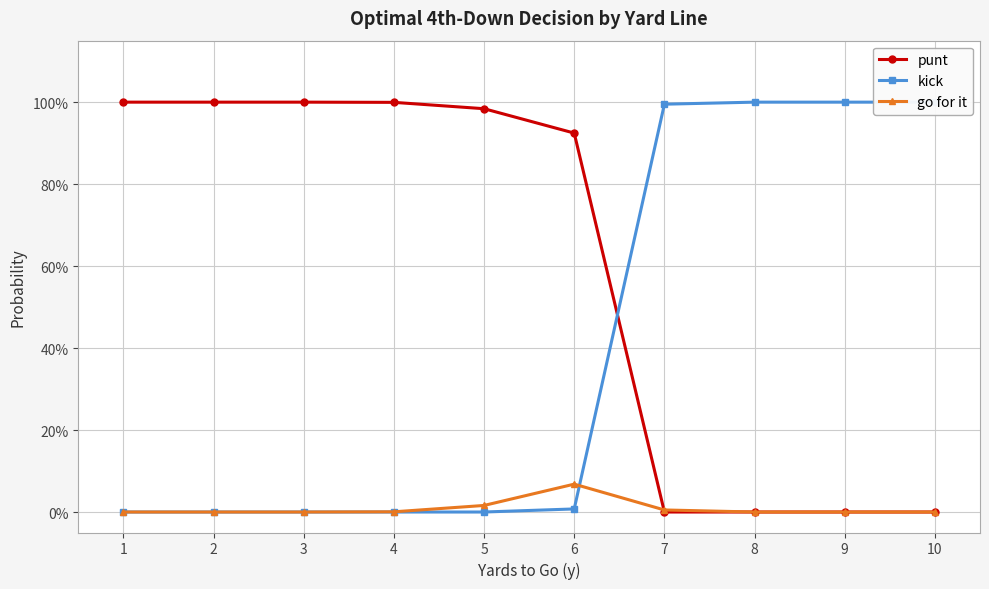

Which series has the widest spread of values?

punt